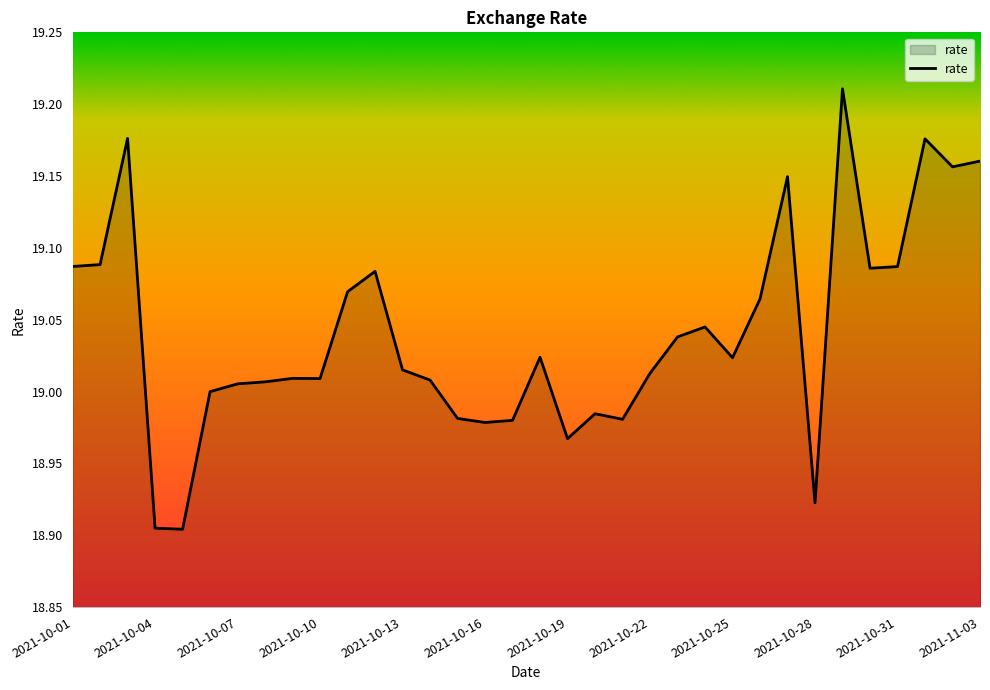

How many lines are shown in the chart?

1